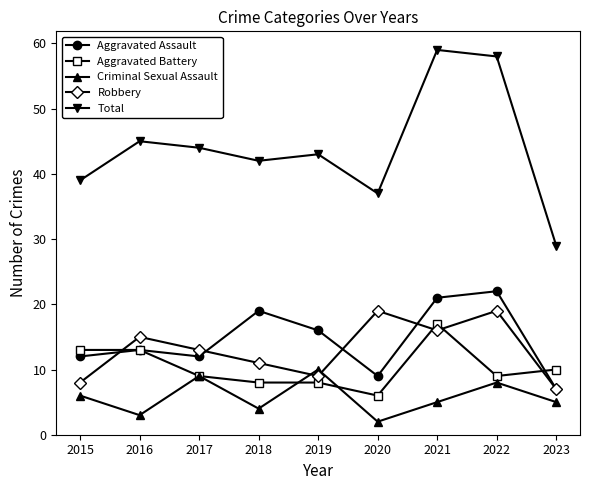

Where is the first local maximum for Aggravated Assault?

2016